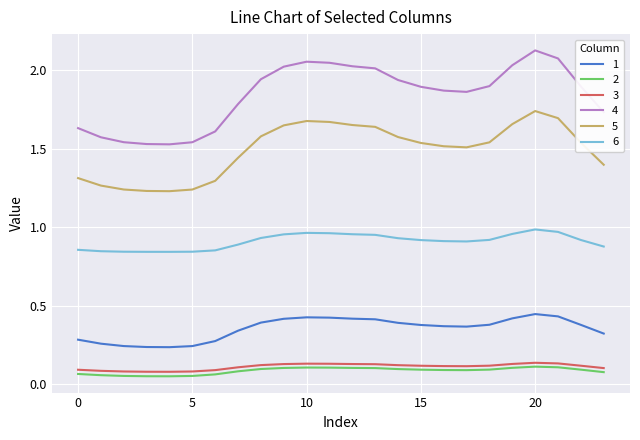

True or false: 1 and 4 intersect in this chart.

False